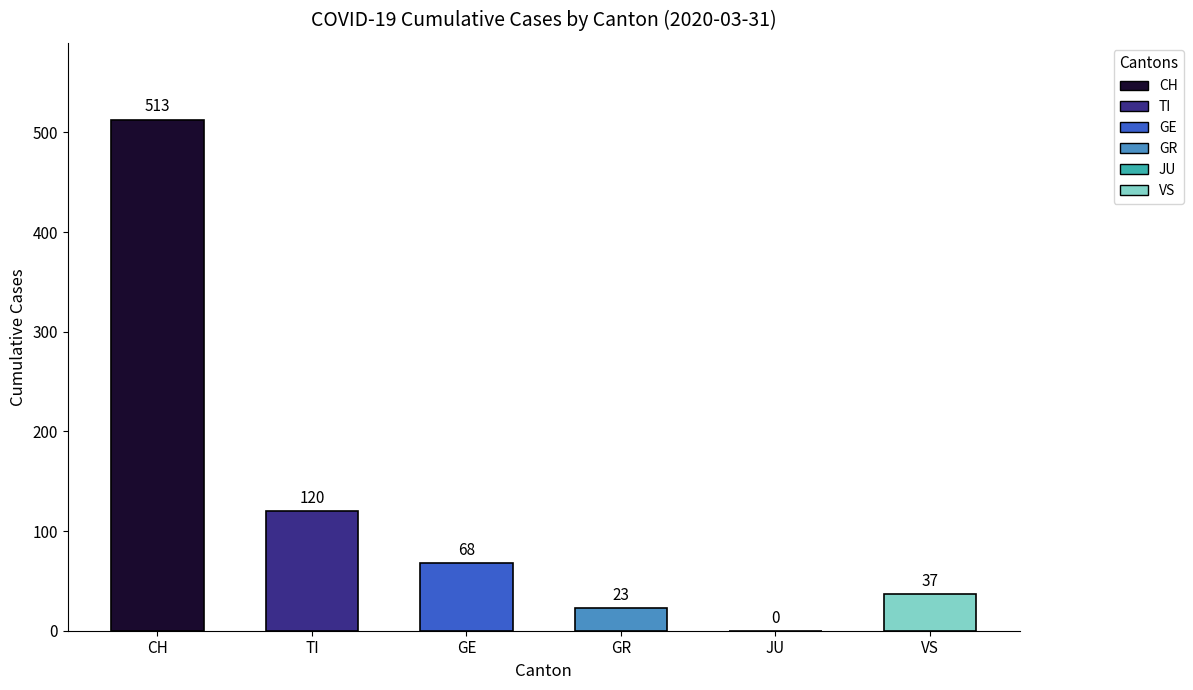

Reading right to left, list all the values displayed in this chart.

VS=37	JU=0	GR=23	GE=68	TI=120	CH=513